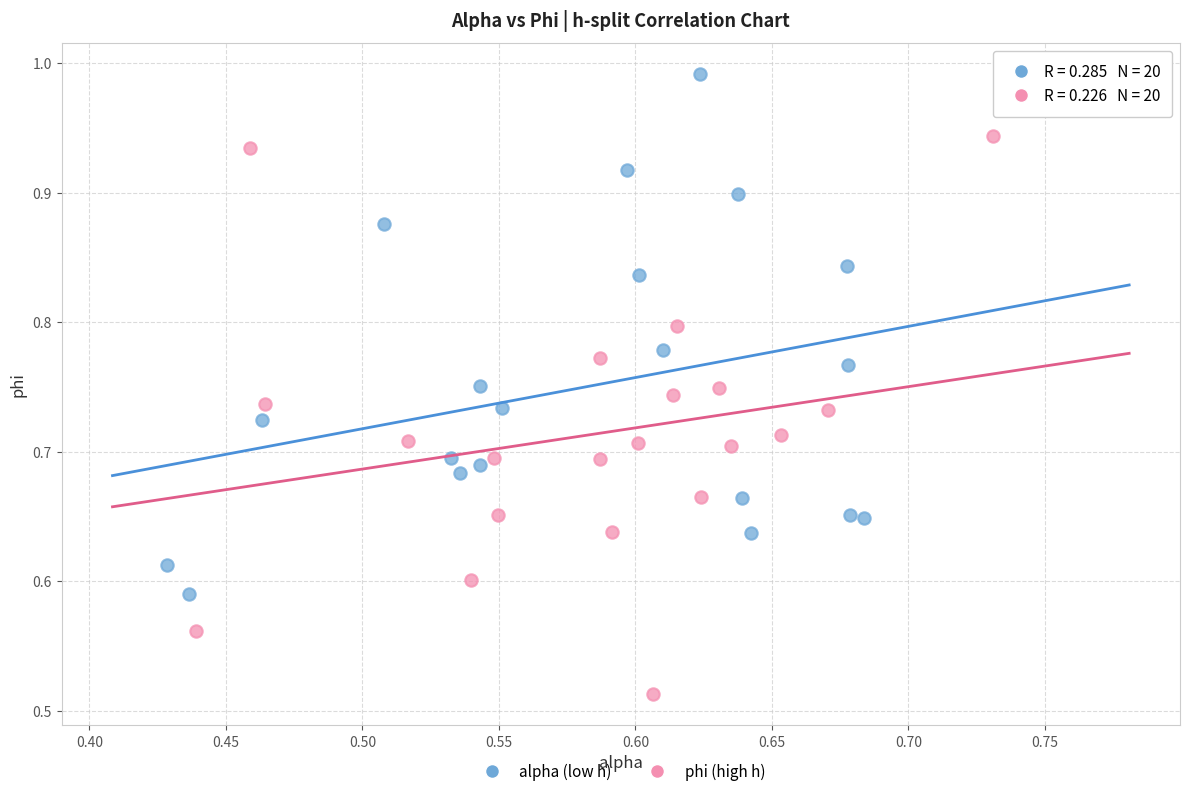

What are all the series names shown in the legend?

alpha (low h), phi (high h)